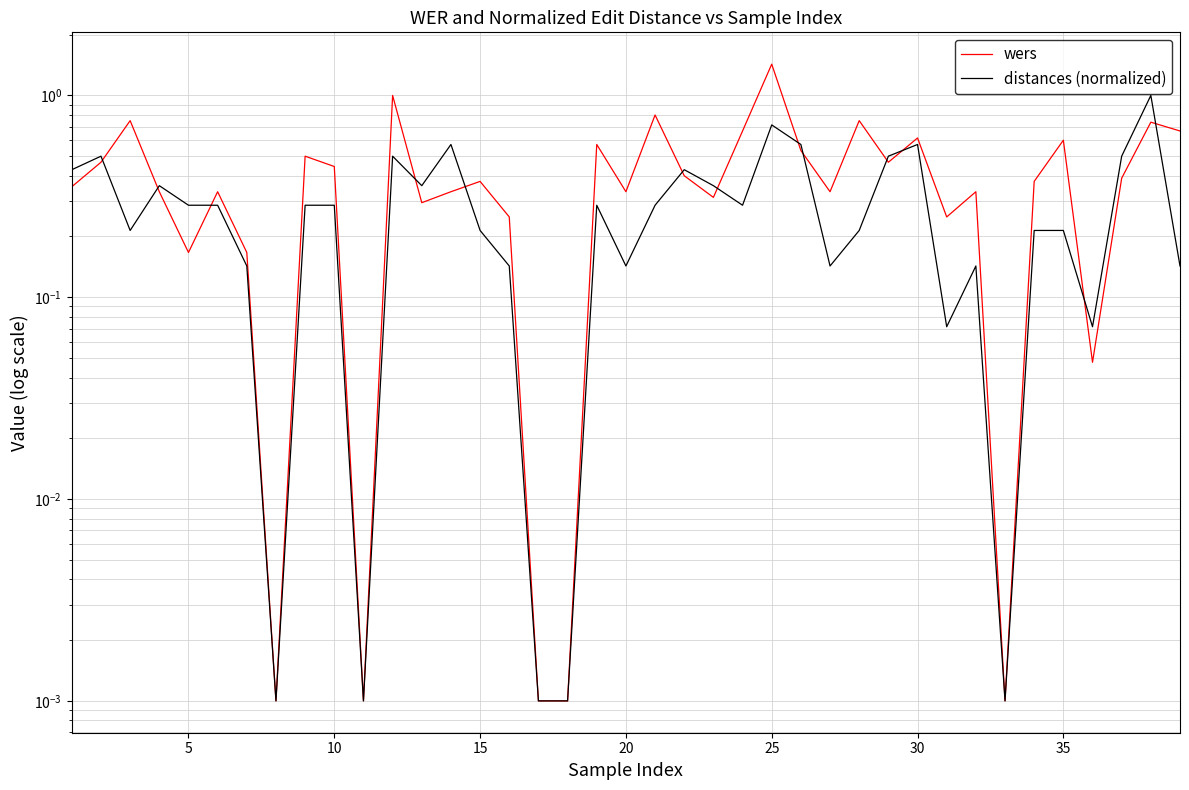

The wers series shows 0.4 at 25. True or false?

False